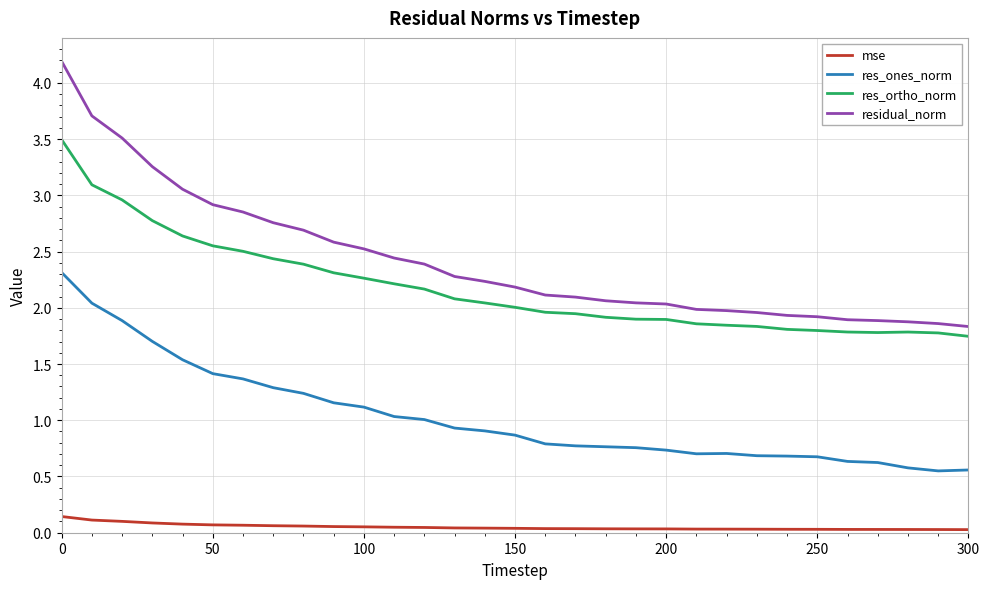

Which series has the largest total across all categories?

residual_norm